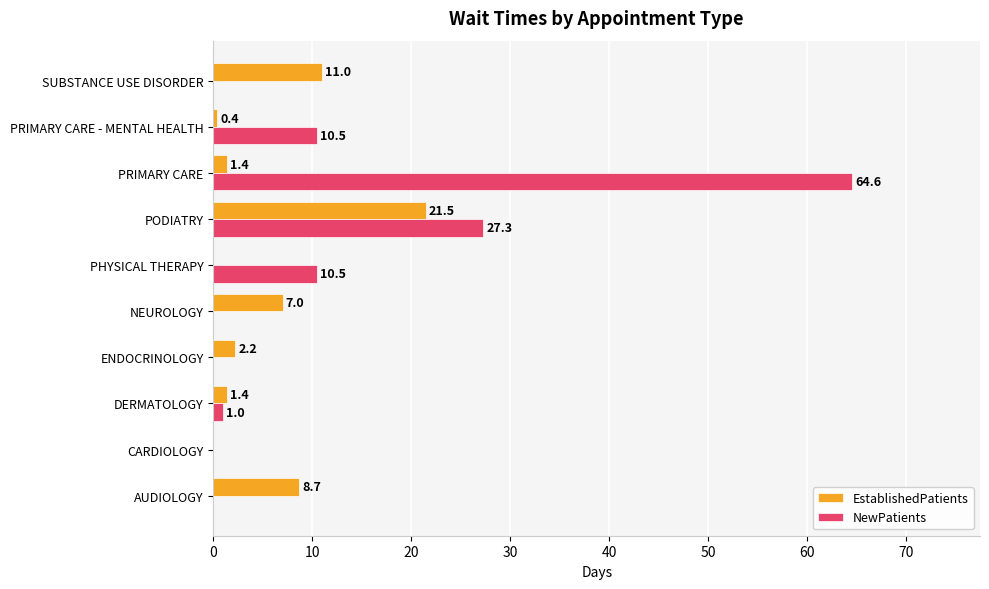

The value of NewPatients at PODIATRY is 27.3. True or false?

True